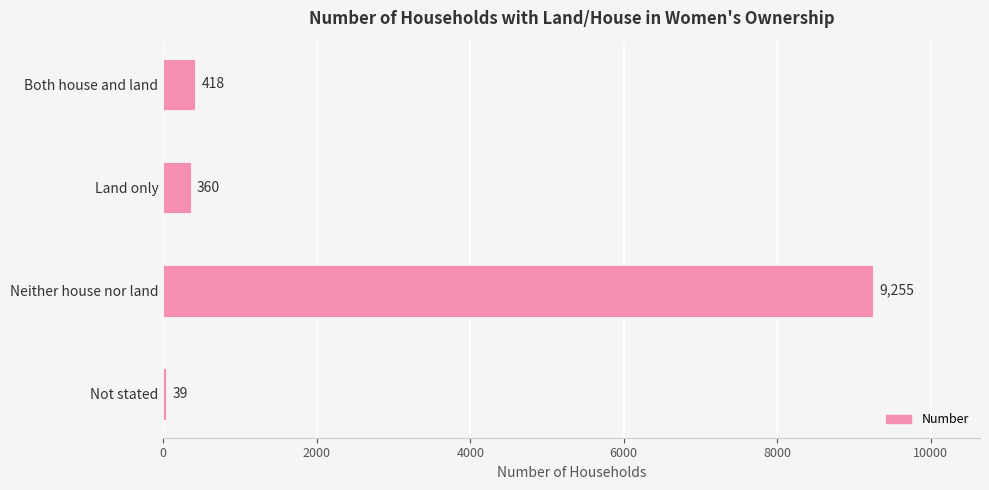

What is the average value?

2518